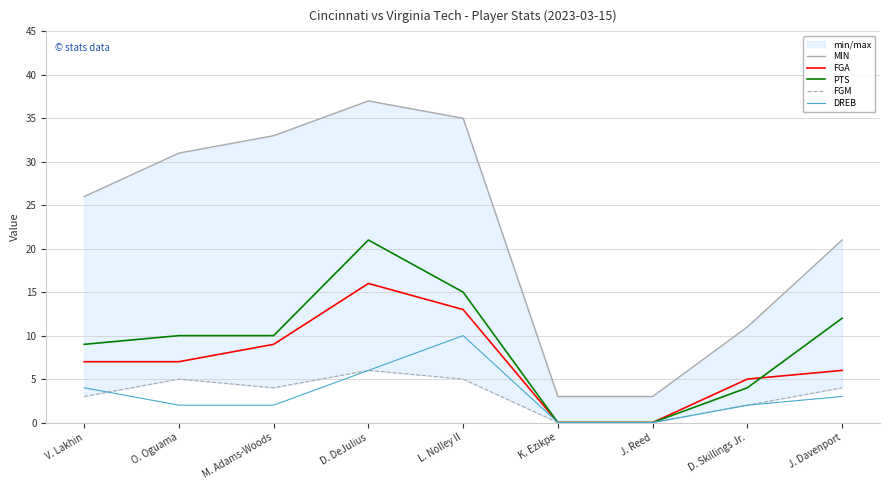

True or false: PTS has a value of 4 at V. Lakhin.

False